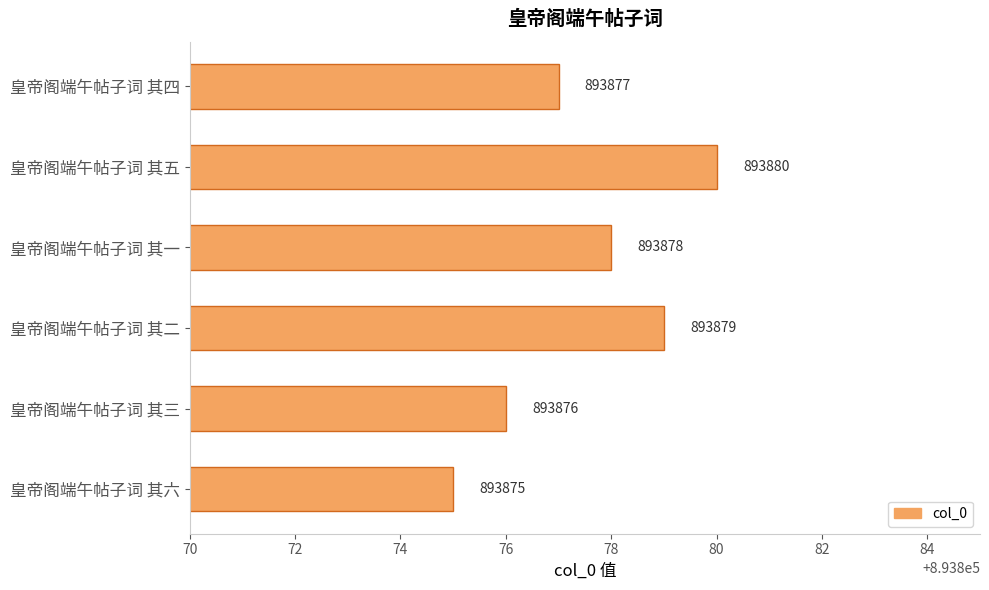

How many distinct data groups are displayed?

1